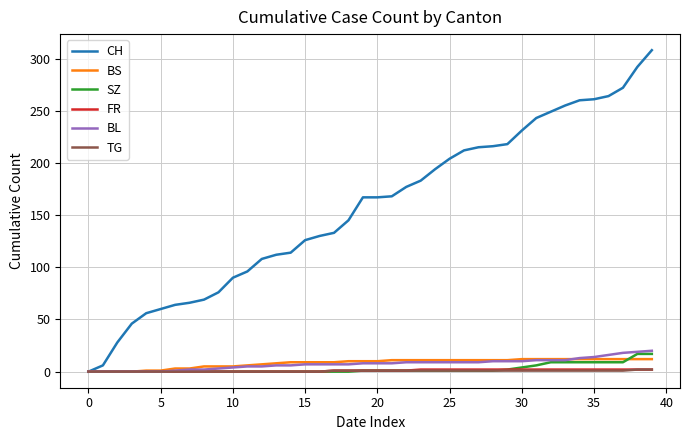

Which series has the largest total across all categories?

CH